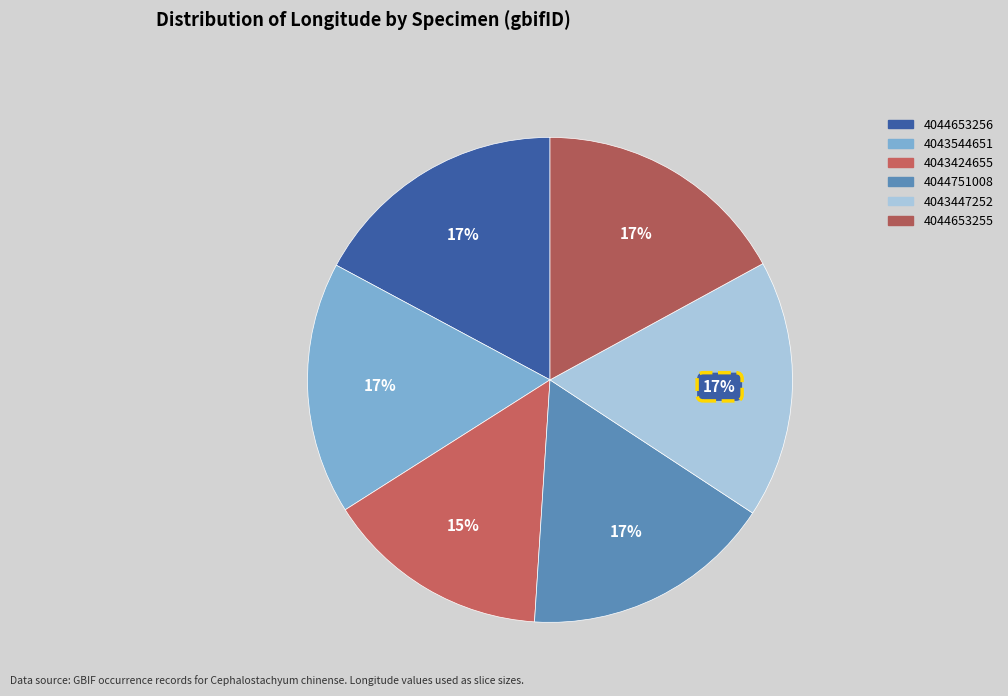

What is the ratio of the value at 4043544651 to the value at 4044751008?

1.0